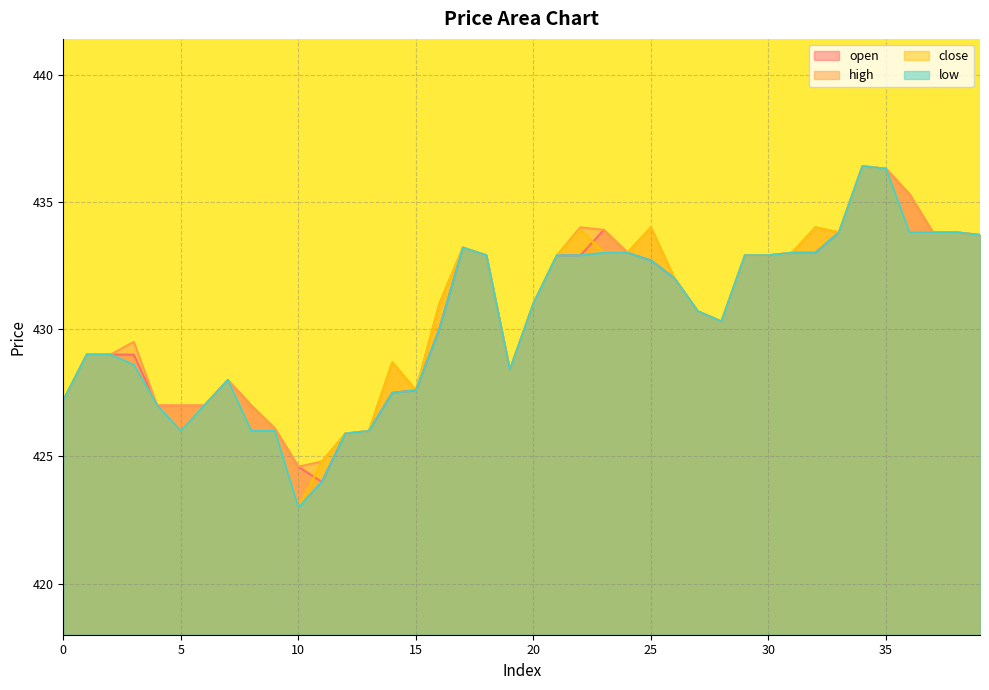

At which category does the chart reach its peak across all series?

34